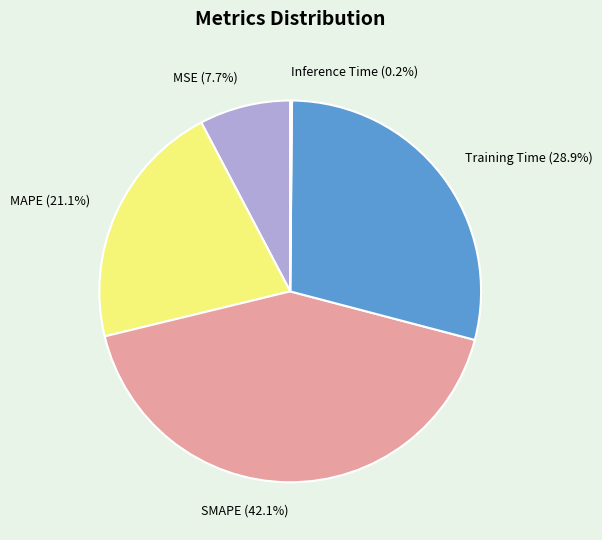

What percentage do MAPE and SMAPE together represent?

63.2%